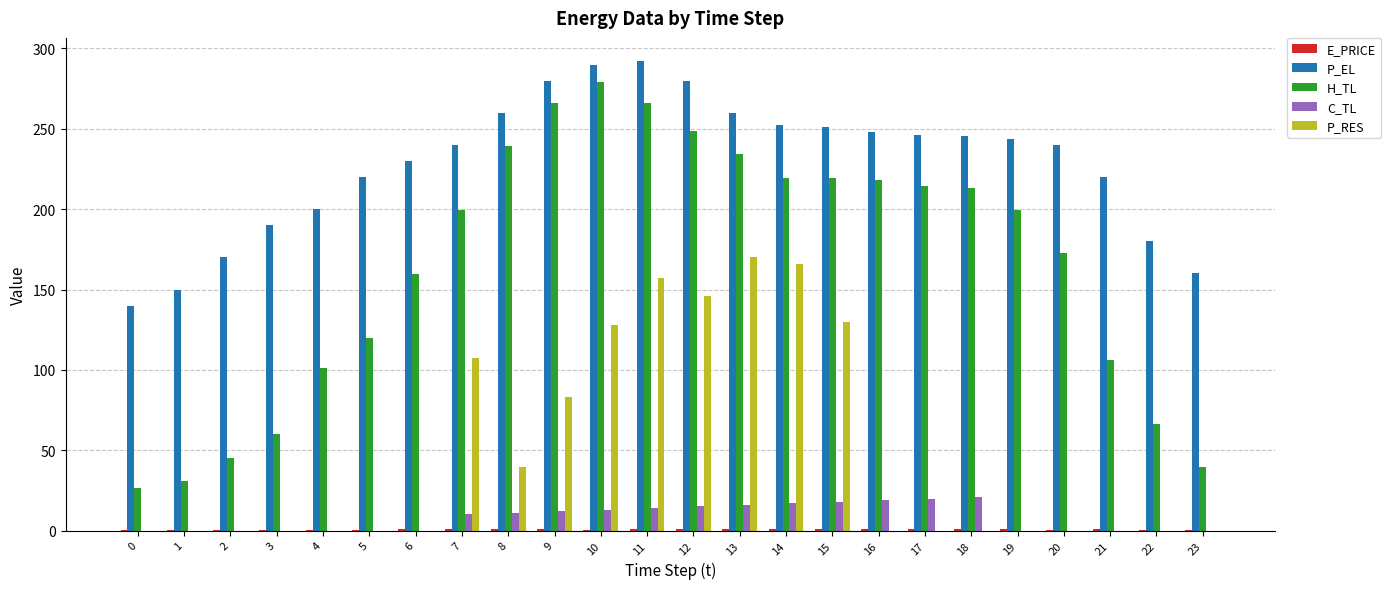

True or false: H_TL has a value of 219.4 at 14.

True